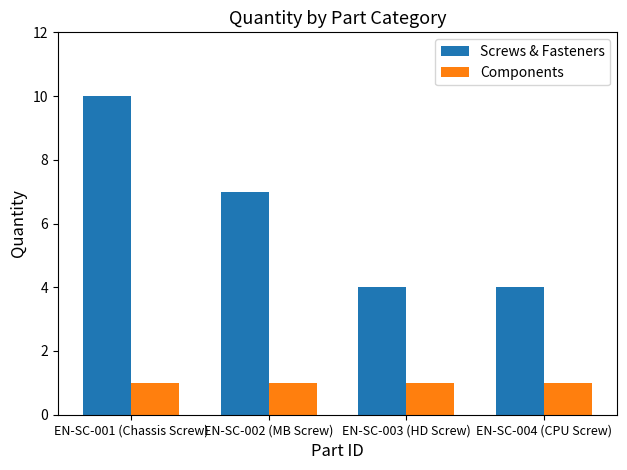

Reading right to left, transcribe all the data shown in this chart.

Screws & Fasteners: 4	4	7	10
Components: 1	1	1	1